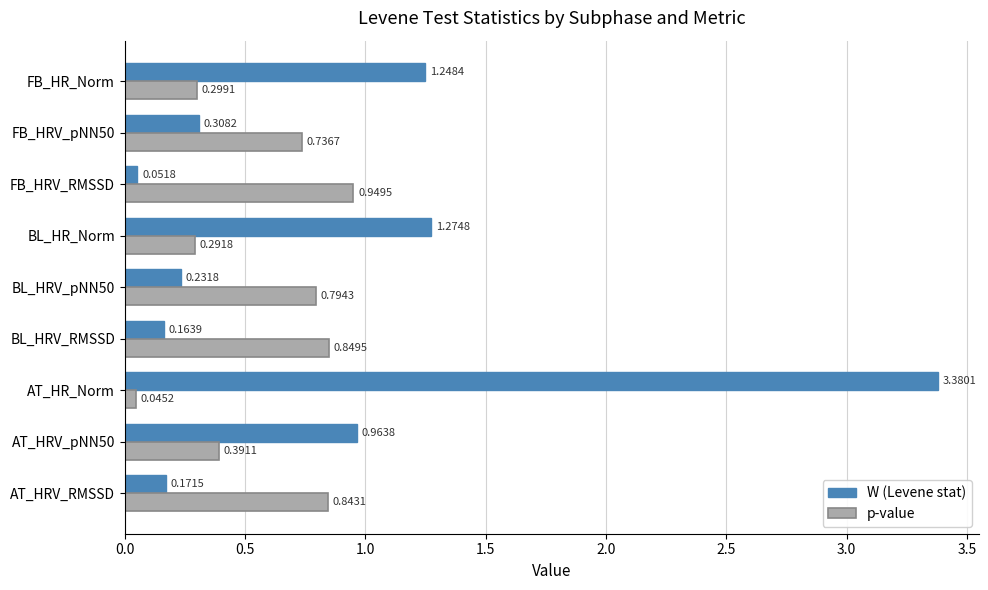

Which series has the widest spread of values?

W (Levene stat)